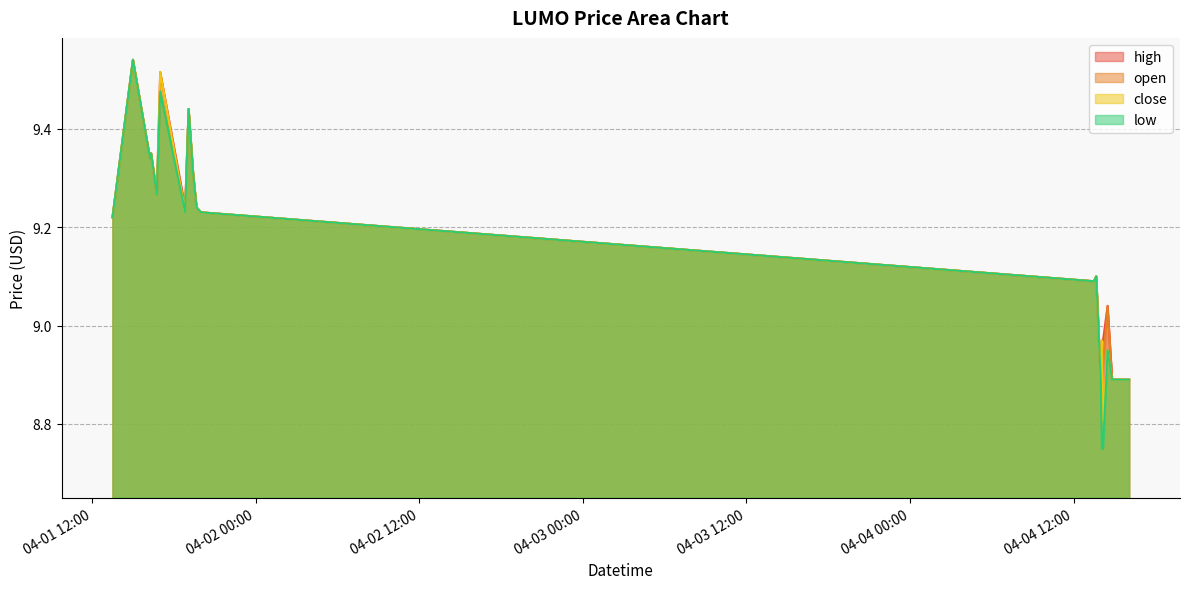

Which label corresponds to the largest value in the chart?

2022-04-01 15:00